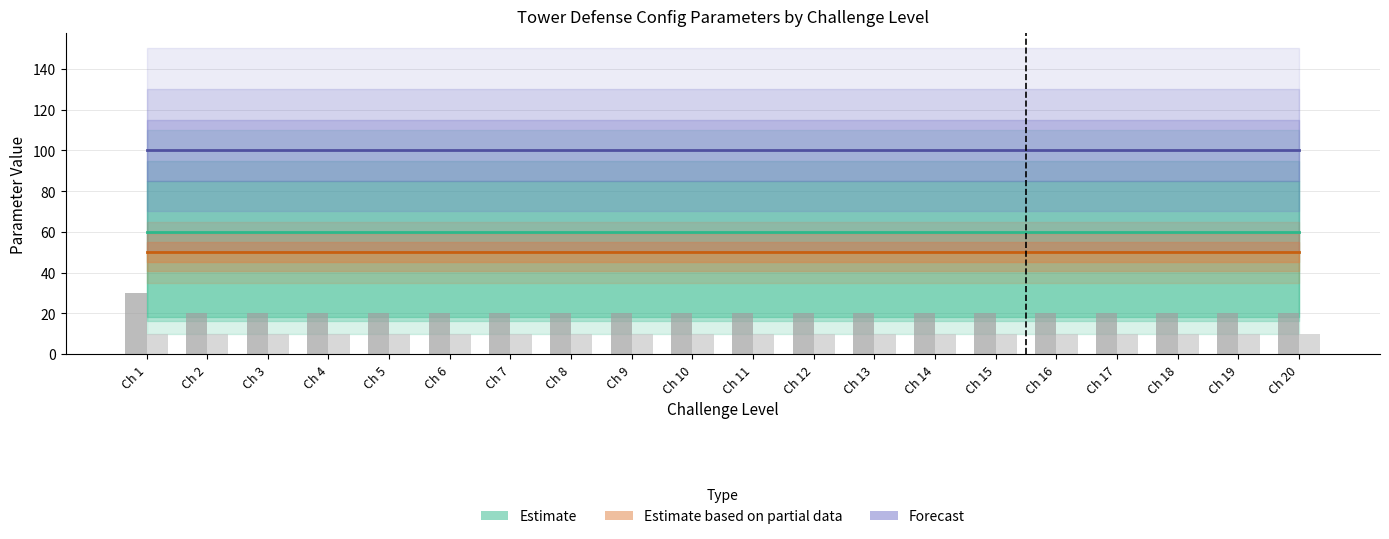

What is the total value across all series at Ch 13?

30